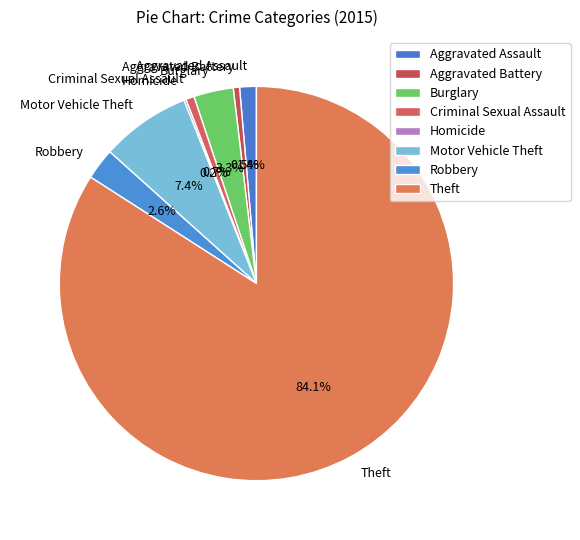

Which category has the biggest portion of the pie?

Theft